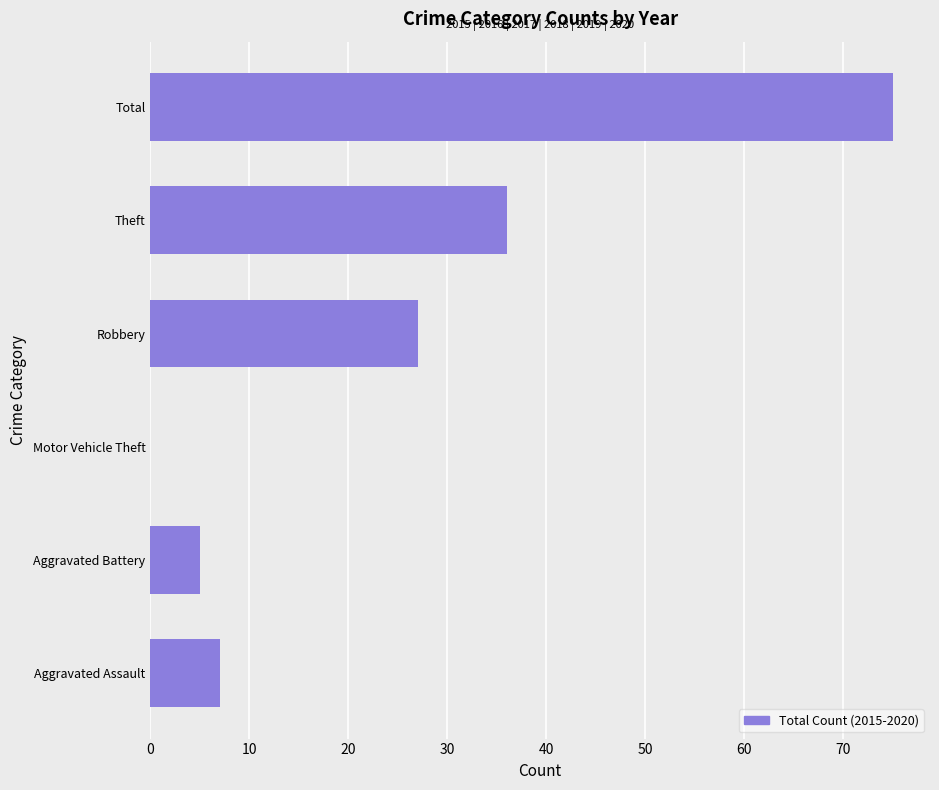

Which label corresponds to the largest value in the chart?

Total